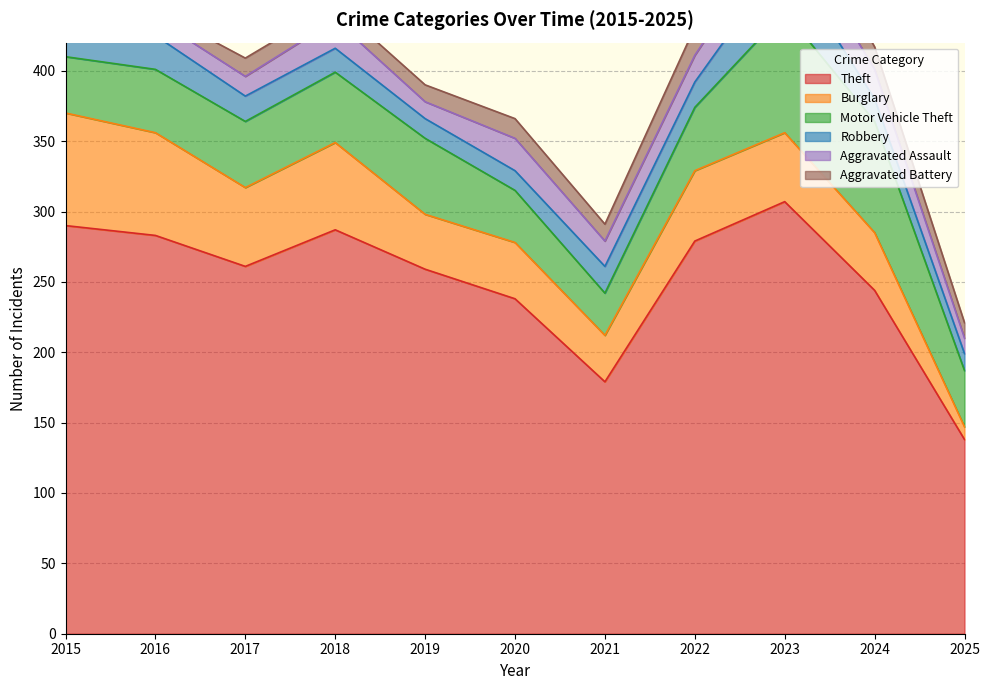

Where is the first local minimum for Aggravated Battery?

2016